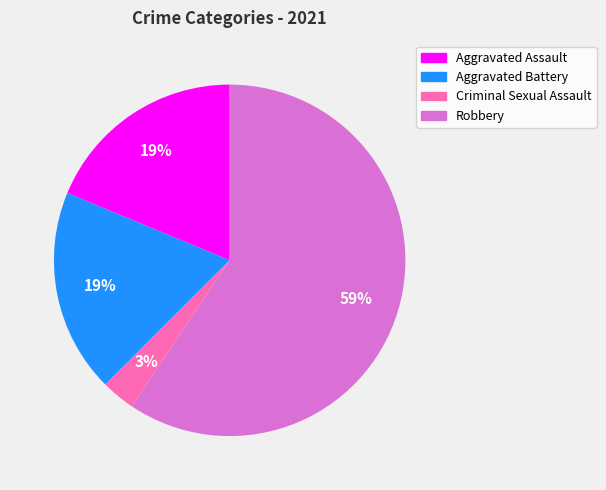

Is the sum of Aggravated Assault and Criminal Sexual Assault greater than half?

No